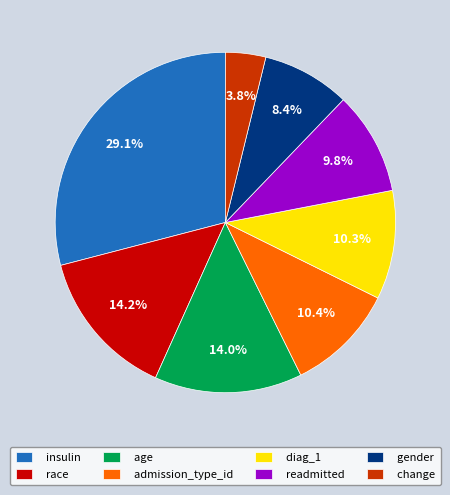

Is the sum of insulin and race greater than half?

No